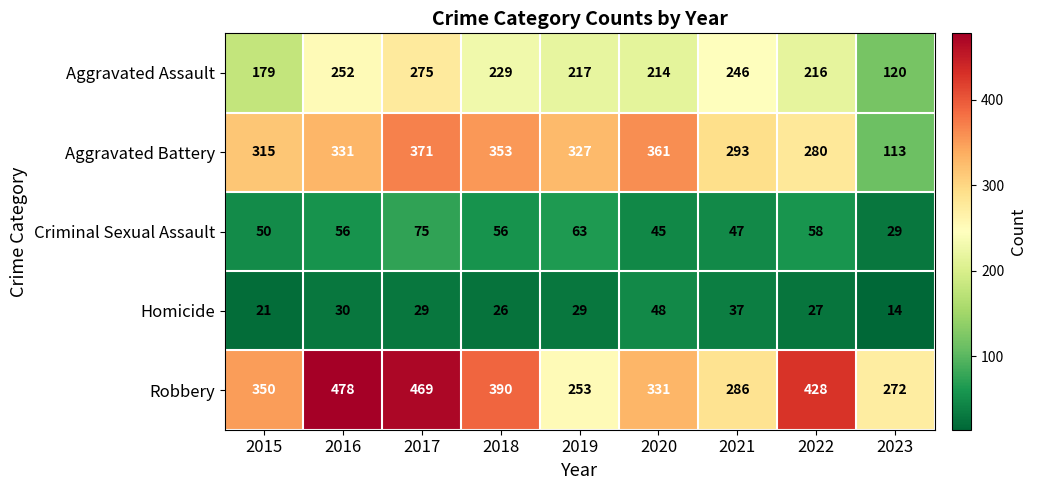

True or false: Homicide has a value of 84 at 2020.

False